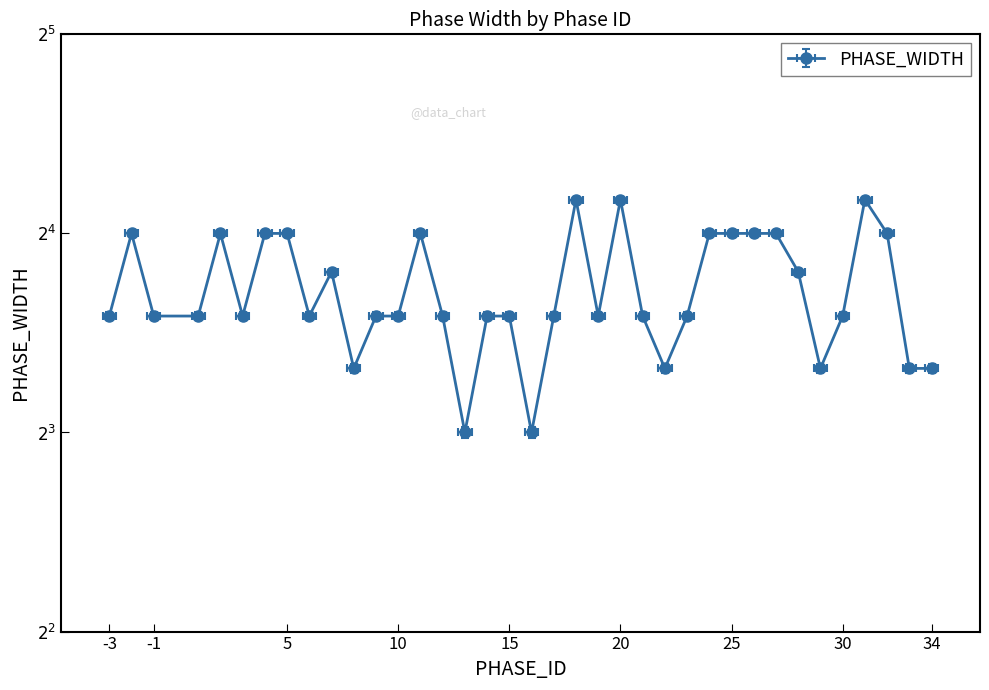

What is the value of the 15th point from the left?

12